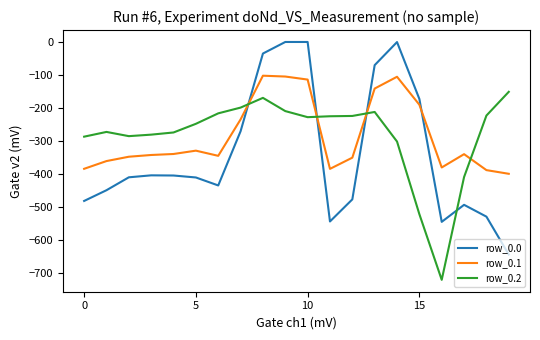

What is the average value of the row_0.0 series?

-339.0